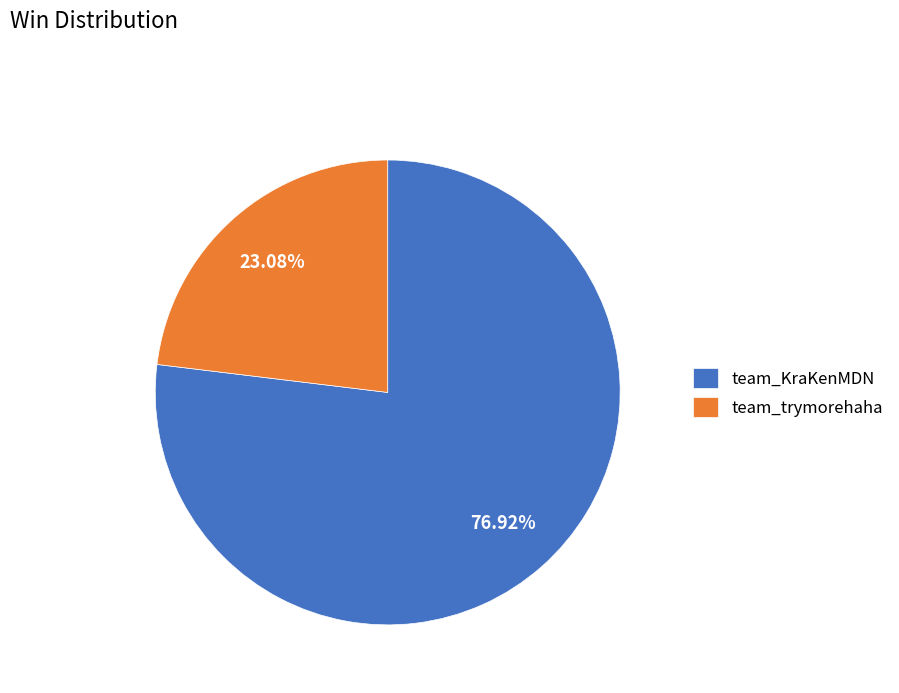

What percentage is NOT represented by team_trymorehaha?

76.9%